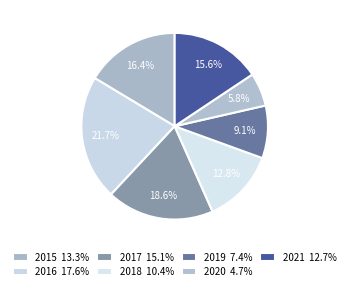

Rank the categories by value from lowest to highest.

2020, 2019, 2018, 2021, 2015, 2017, 2016